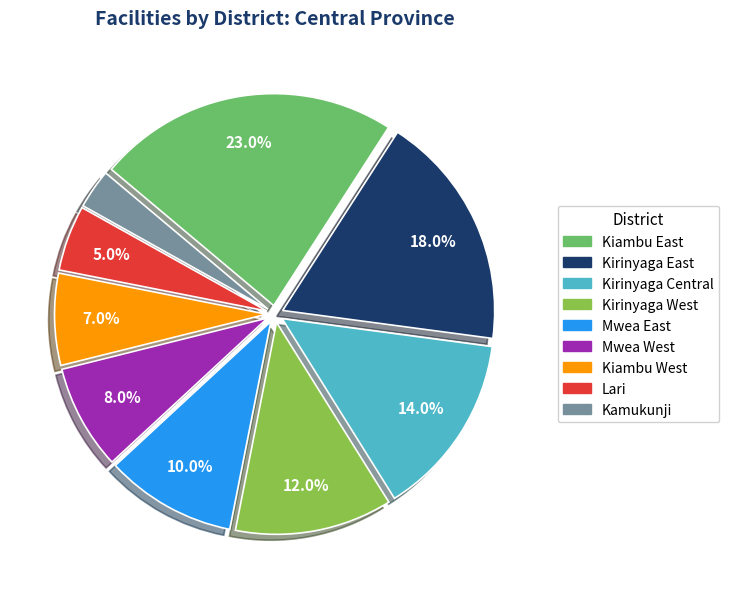

How many segments does this pie chart have?

9